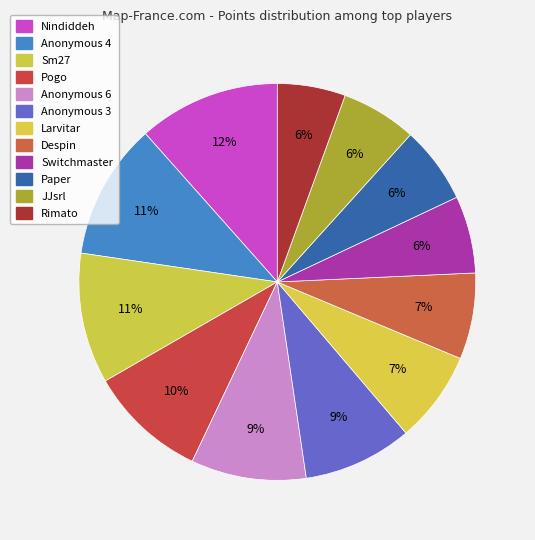

What is the smallest slice in the pie chart?

Rimato